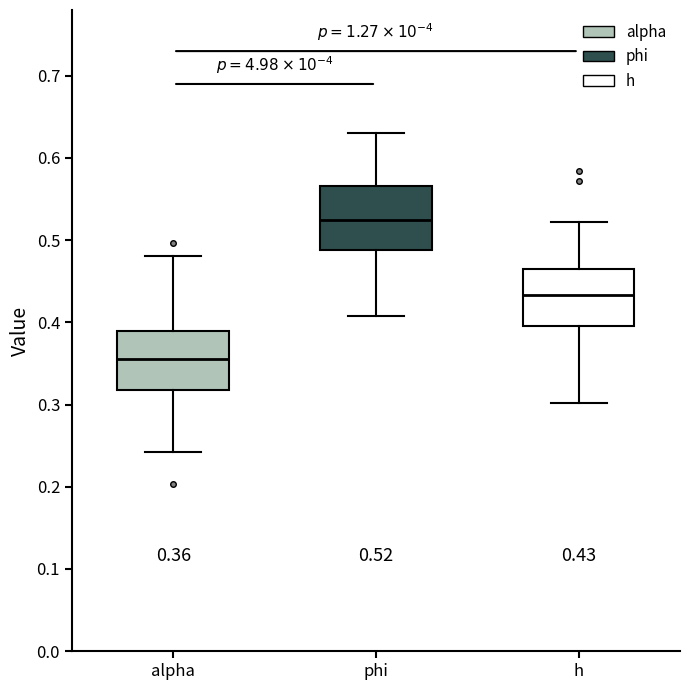

Which box has the highest median line?

phi